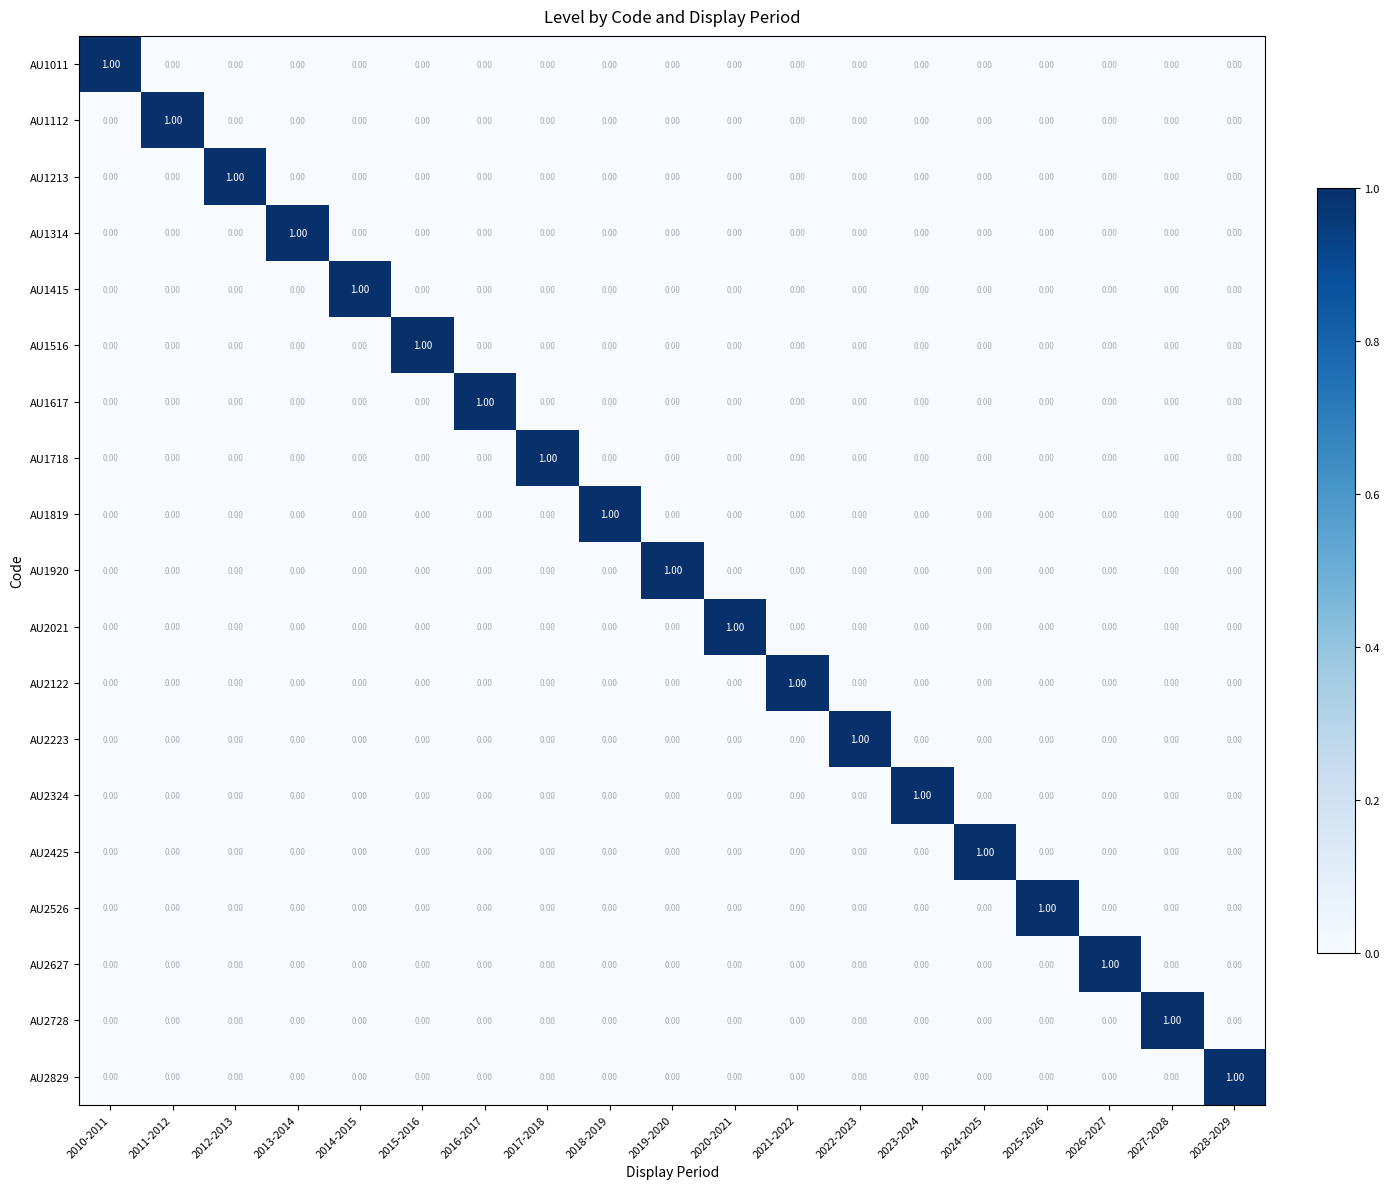

At how many categories does at least one series exceed 0?

19